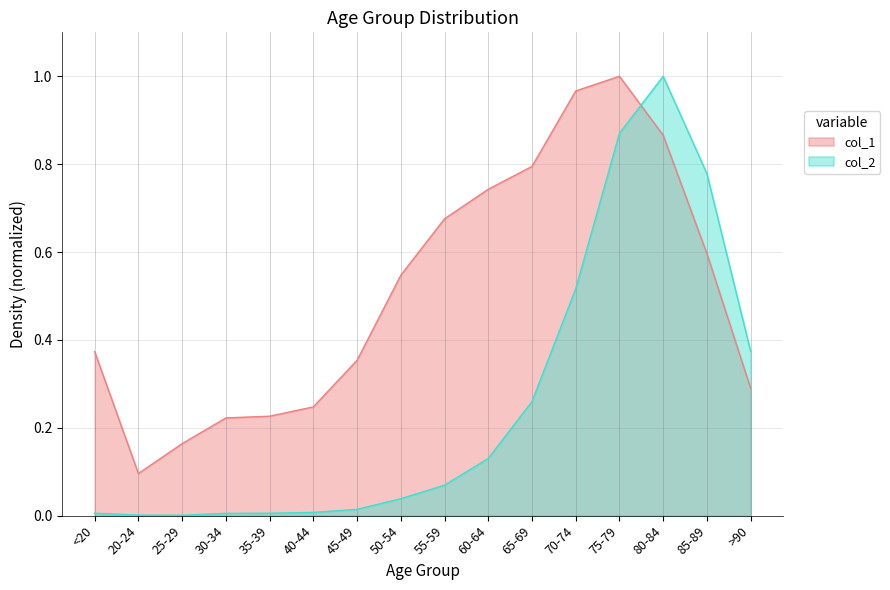

True or false: col_1 has more than 0 interior local peaks.

True